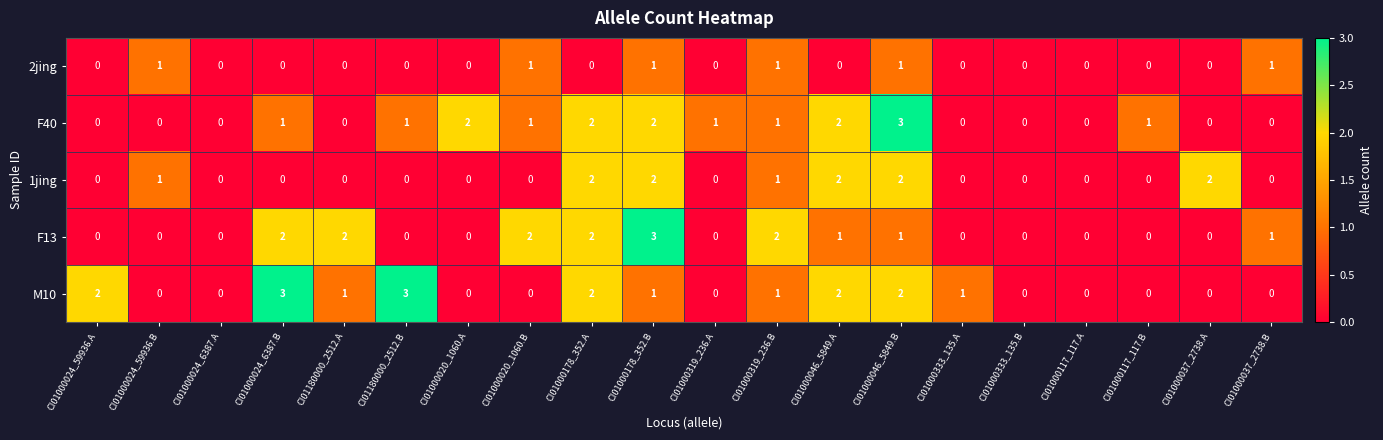

Is the value of 1jing at CI01000046_5849.A greater than the value of F40 at CI01000333_135.A?

Yes